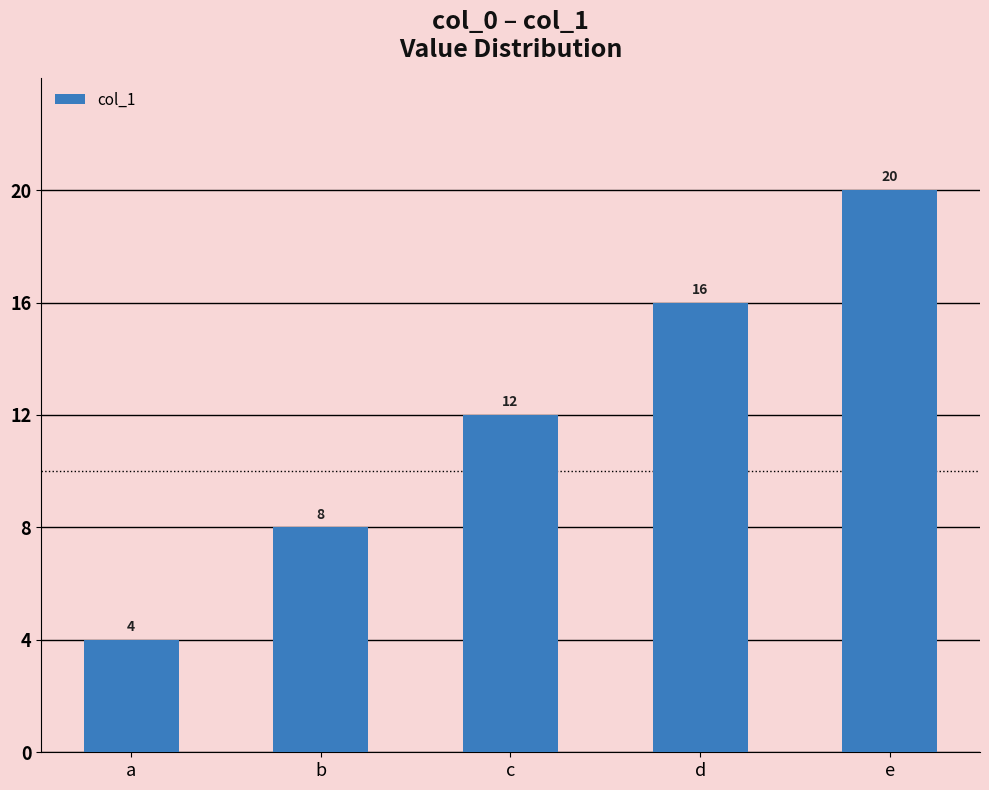

Are the bars grouped side by side (vs. stacked)?

No